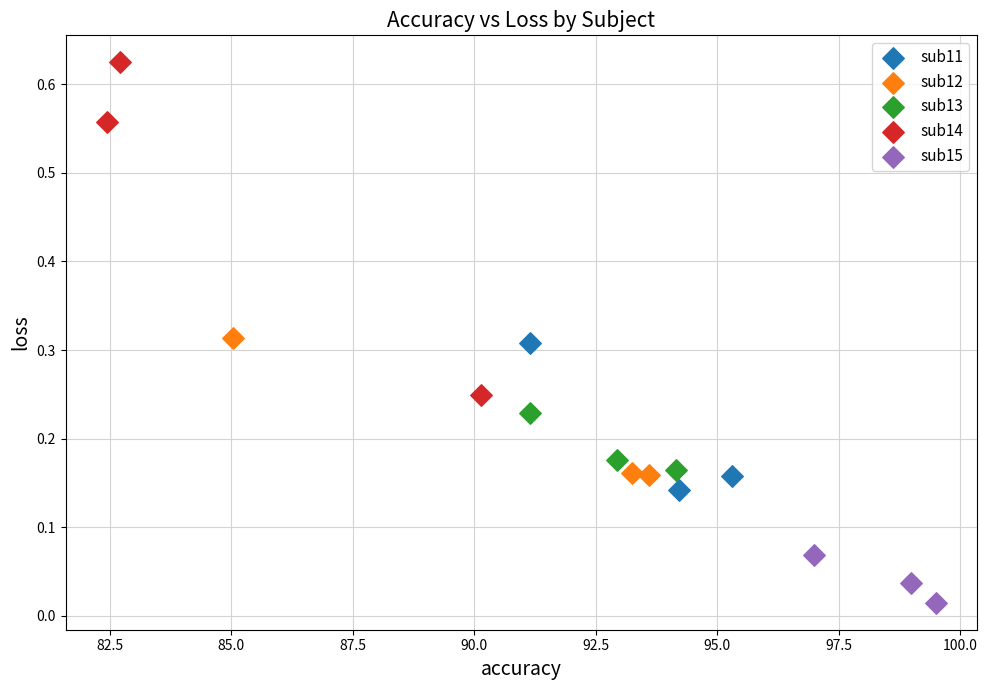

Which series contains the lowest Y value?

sub15